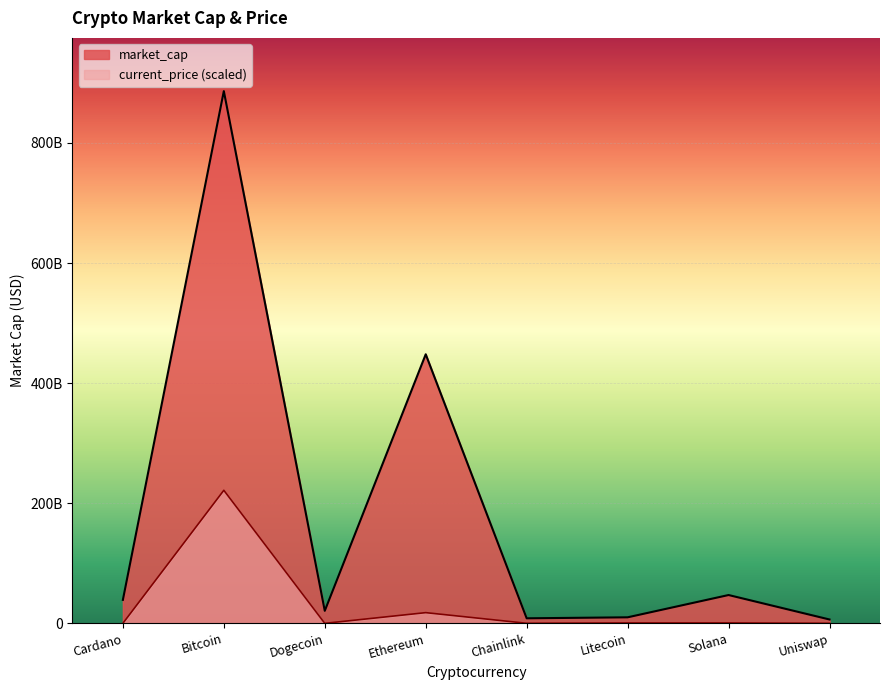

The value of current_price at Cardano is 1866704.2. True or false?

False